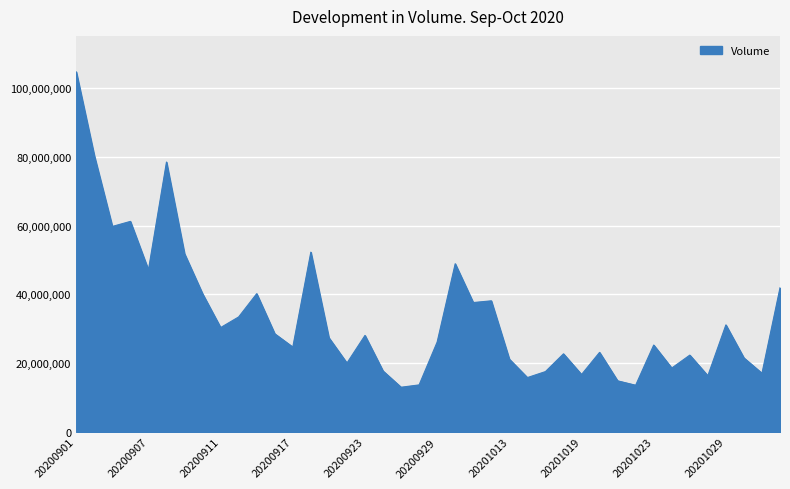

What is the maximum value shown in the chart?

104705175